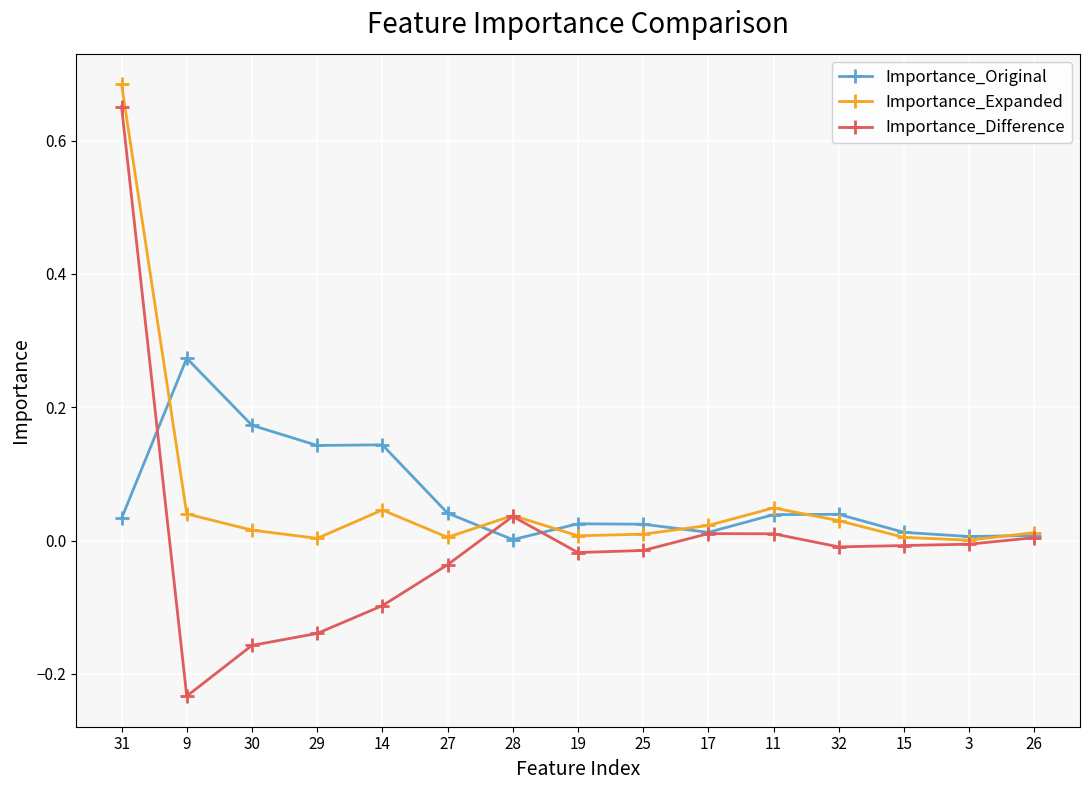

The Importance_Difference series shows 0.0 at 26. True or false?

True